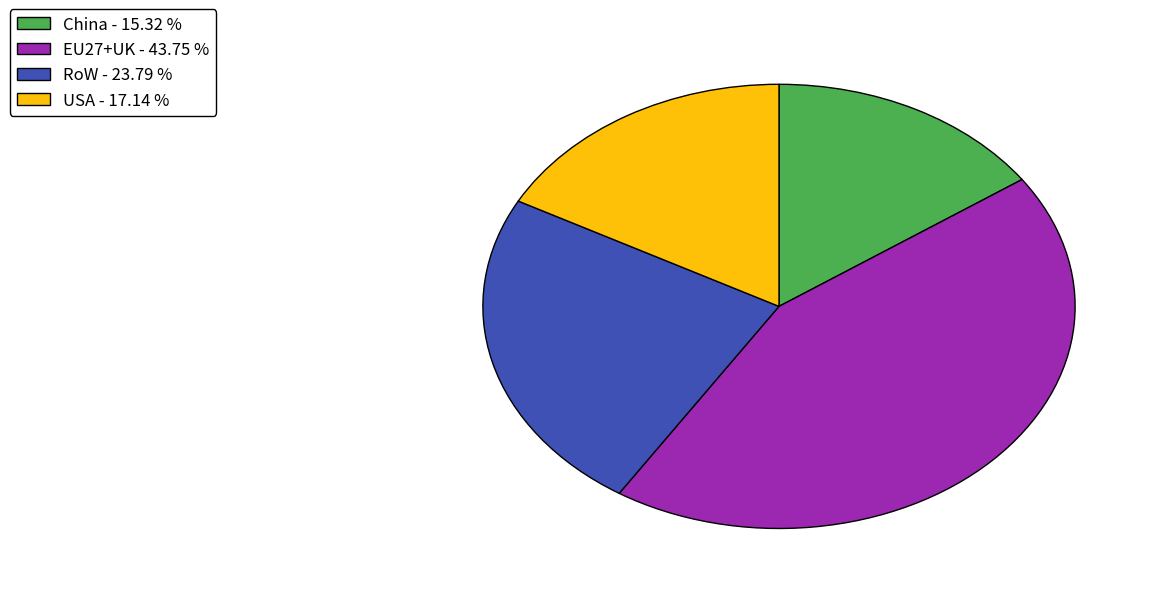

The China slice represents 22% of the pie. True or false?

False